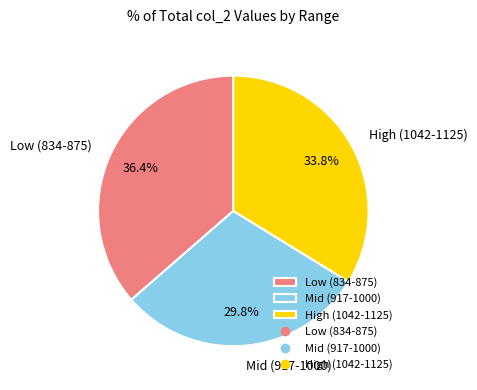

Is there any slice that represents more than half of the pie?

No